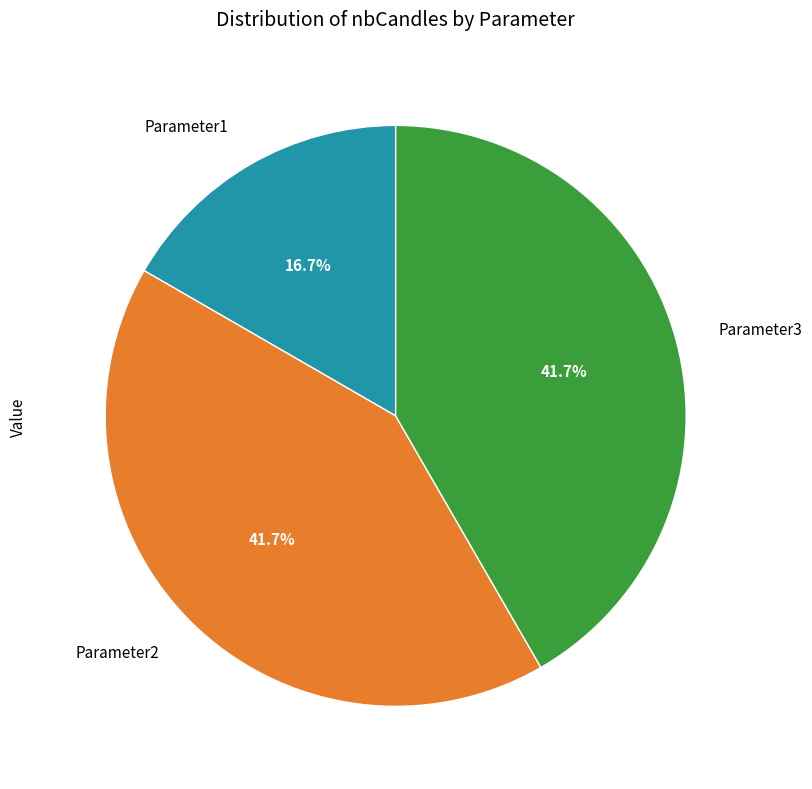

Is it true that Parameter3 is 42% of the pie?

True